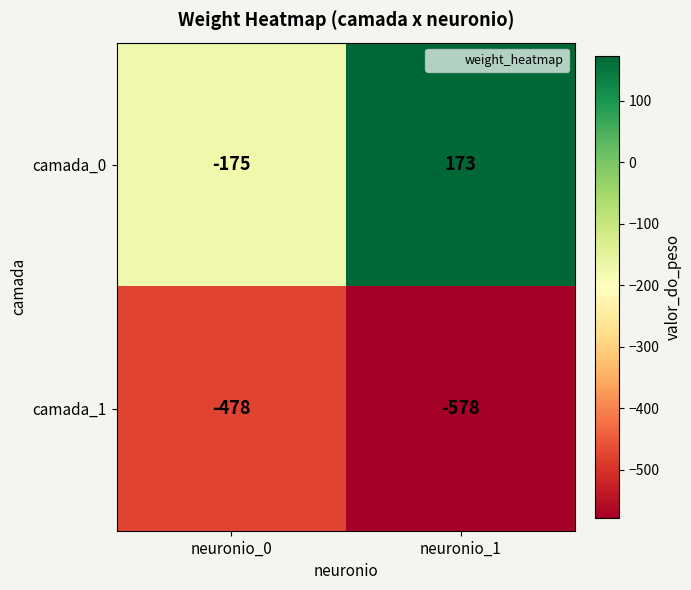

List the series in order of their peak value, highest first.

camada_0, camada_1